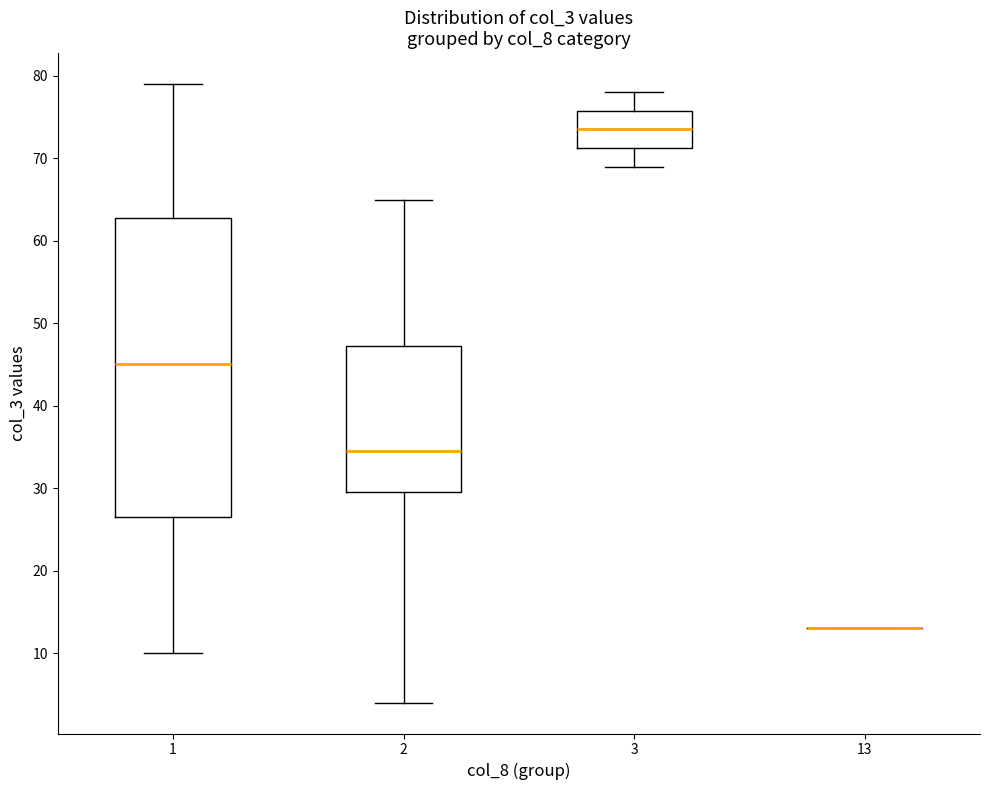

Where does the median line of the box at x = 1 sit on the y-axis? The values are not printed on the chart, so give them approximately, as read against the axis.

45